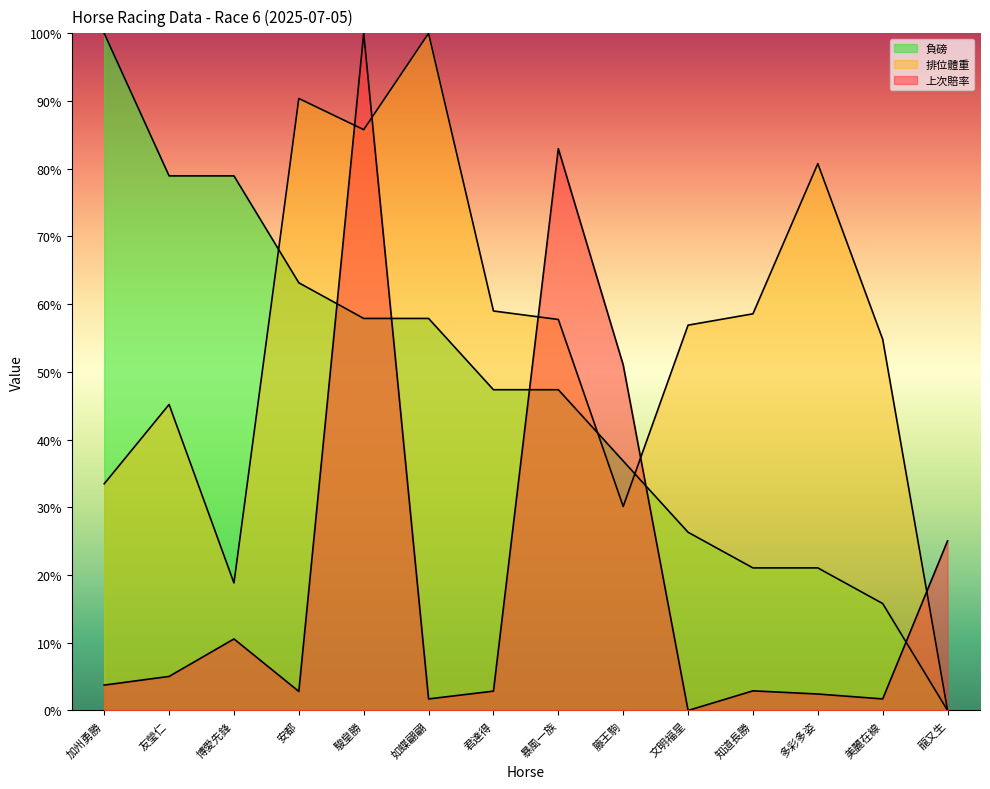

The 排位體重 series shows 85.1 at 君達得. True or false?

False